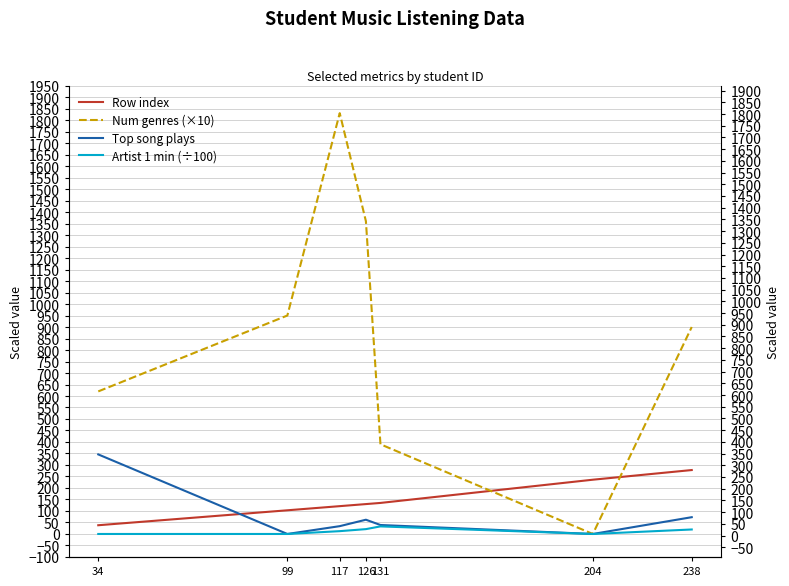

Which has a higher value, 117 or 34?

117